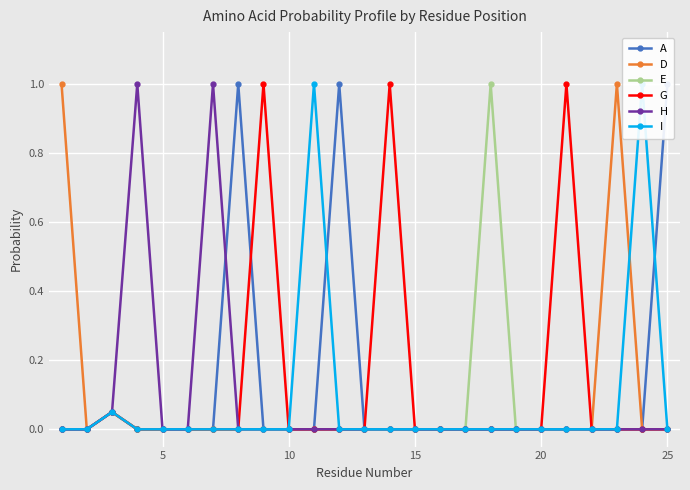

How many values in the A series exceed 0?

4